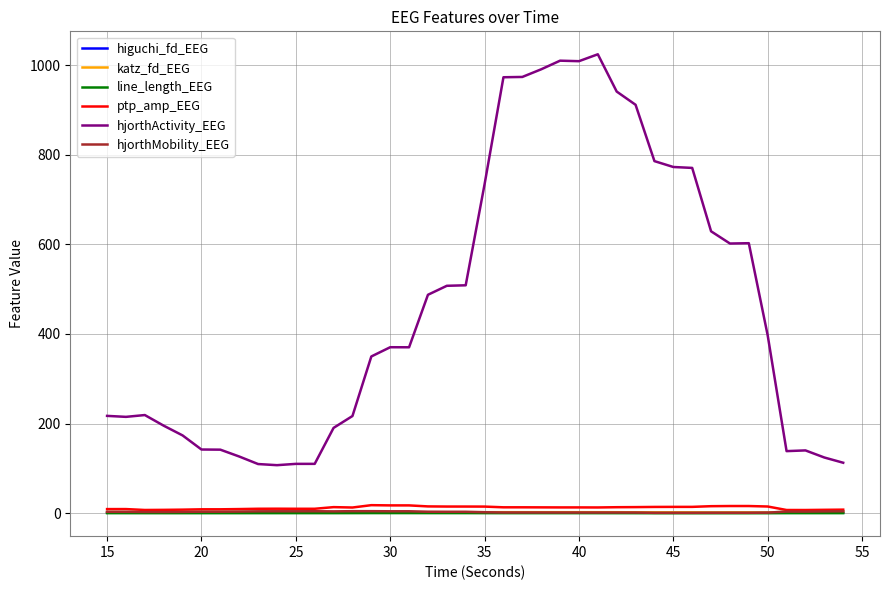

Which series has the largest total across all categories?

hjorthActivity_EEG